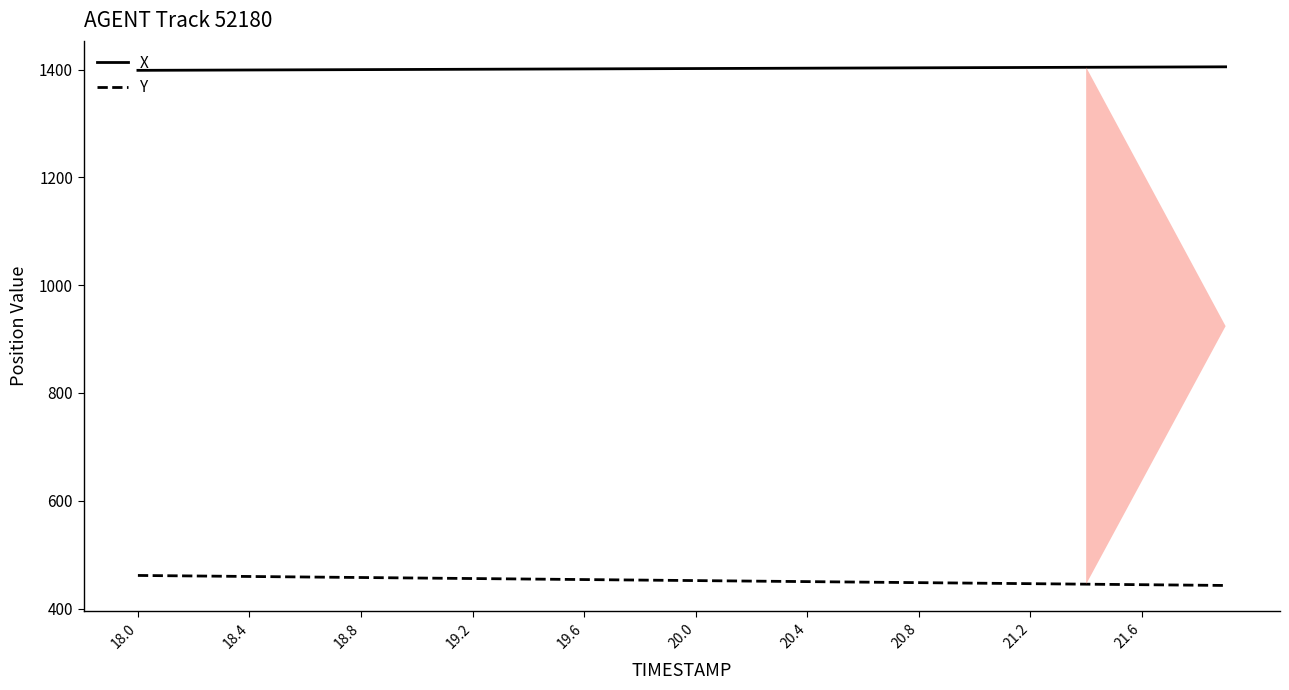

True or false: Y and X cross at least once.

False